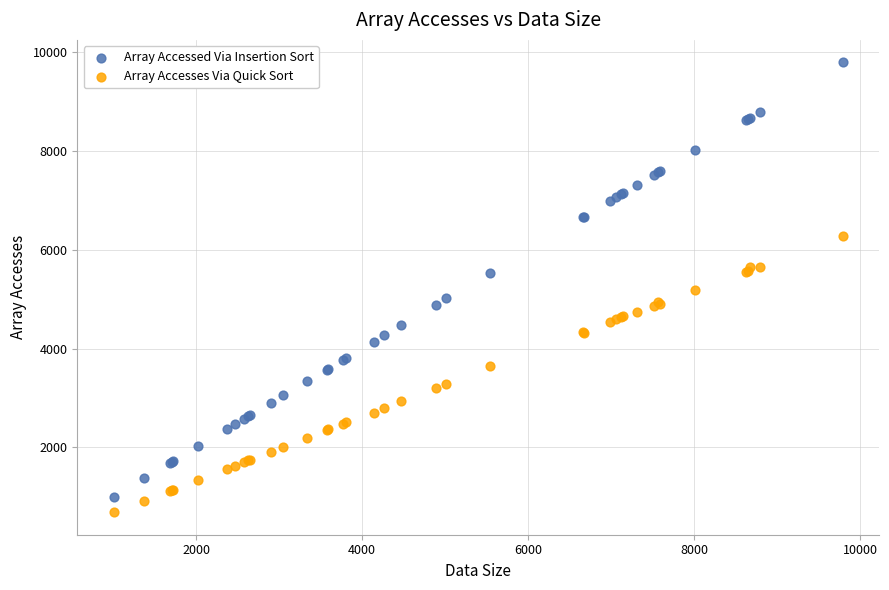

Which series has the largest Y range (max minus min)?

Array Accessed Via Insertion Sort